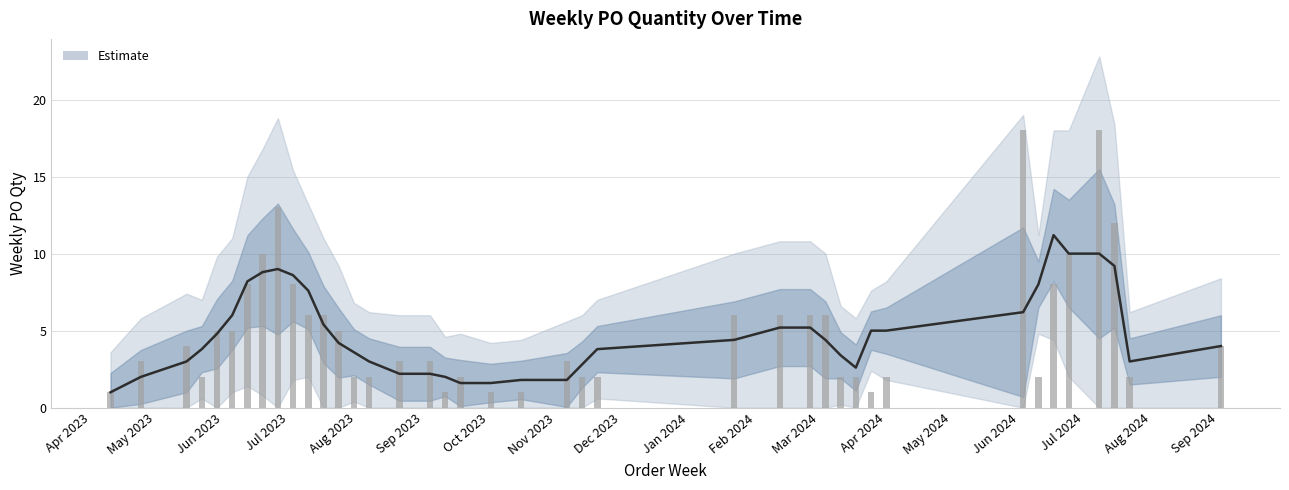

What is the label of the 9th bar from the right?

Apr 2024